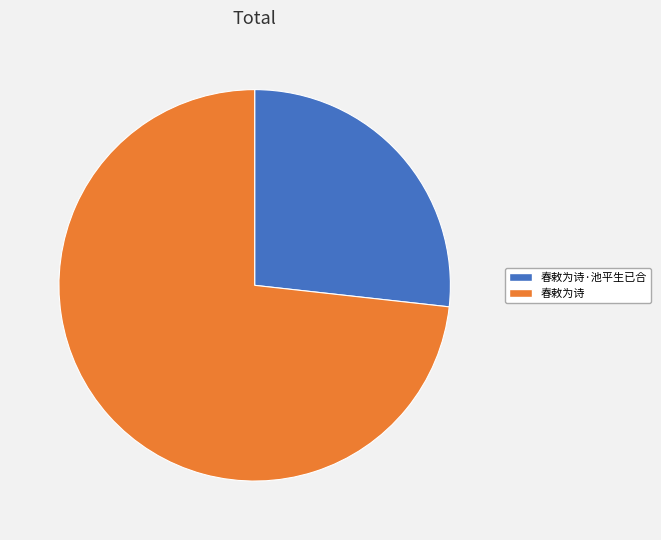

Which category has the biggest portion of the pie?

春敕为诗